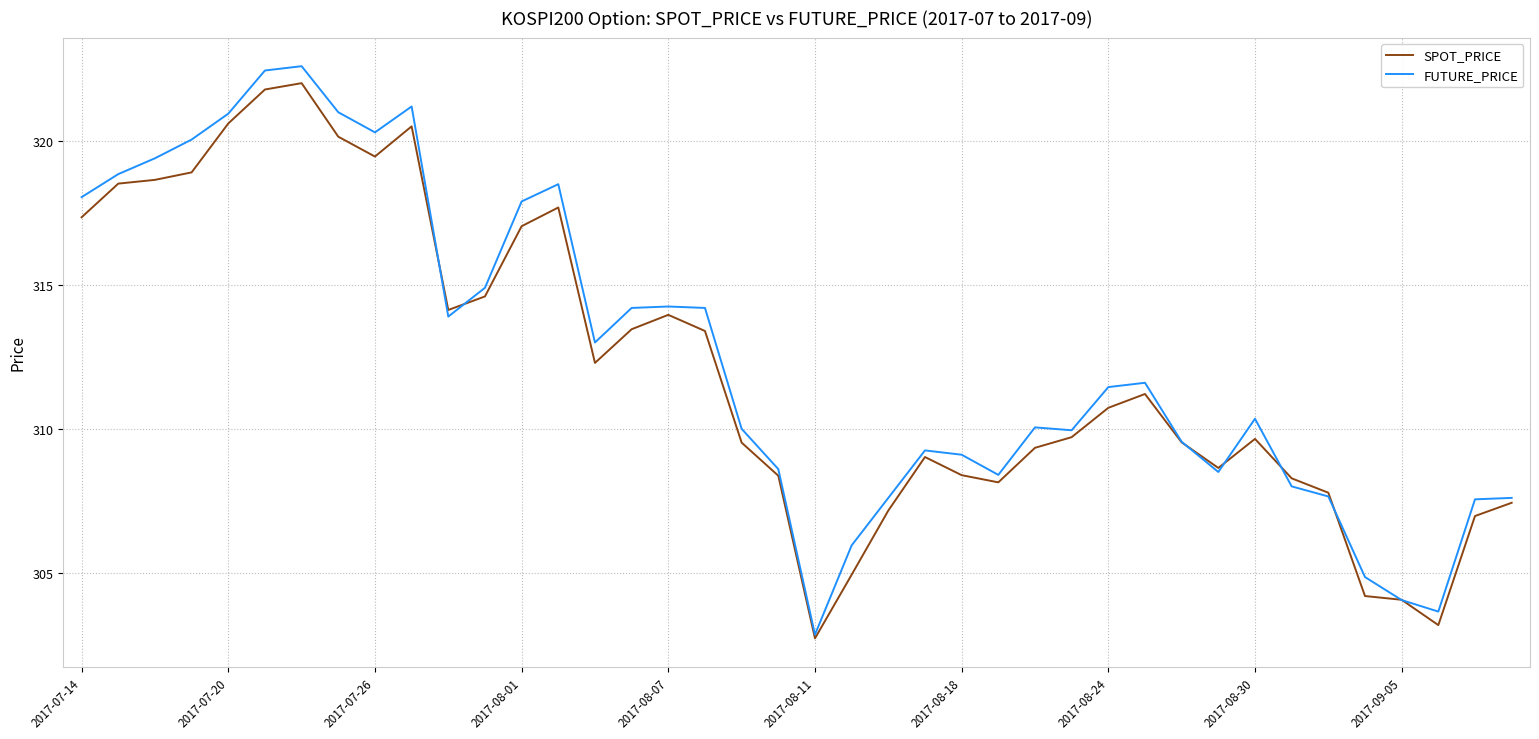

What is the minimum value shown in the chart?

302.7